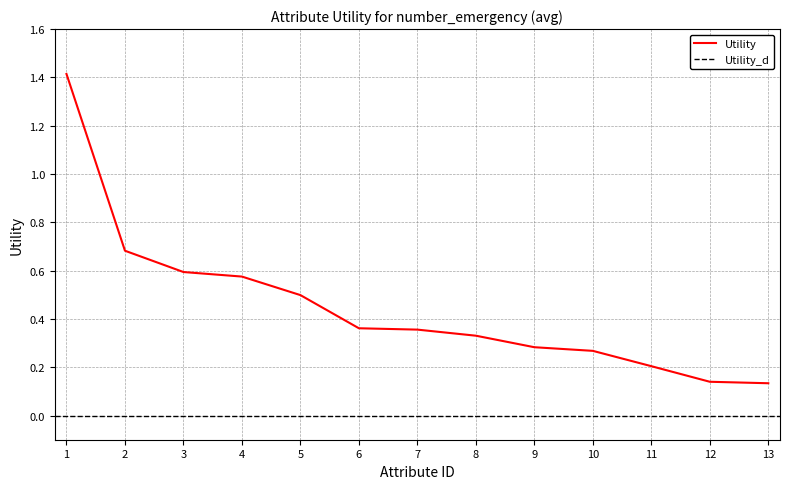

The value of Utility at 1 is 1.0. True or false?

False